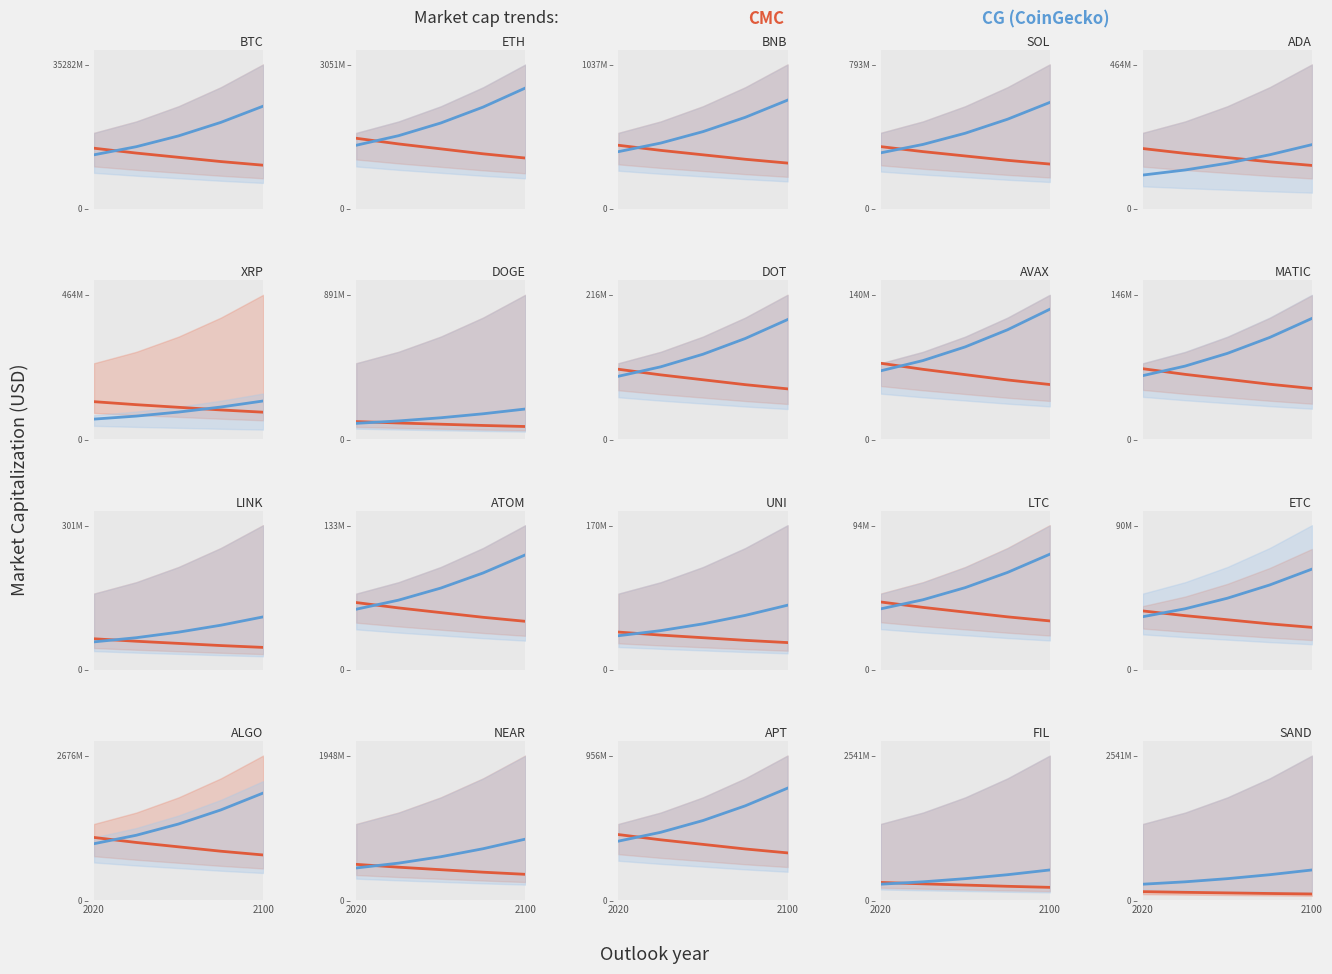

What is the average value of the CG series?

389427592.7